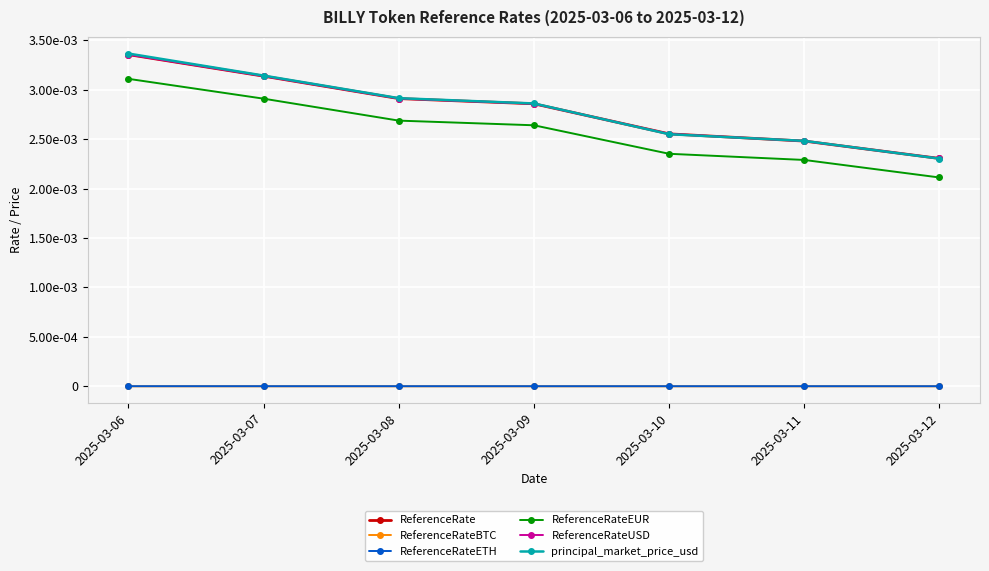

True or false: ReferenceRateUSD has more than 2 points higher than both neighbors.

False